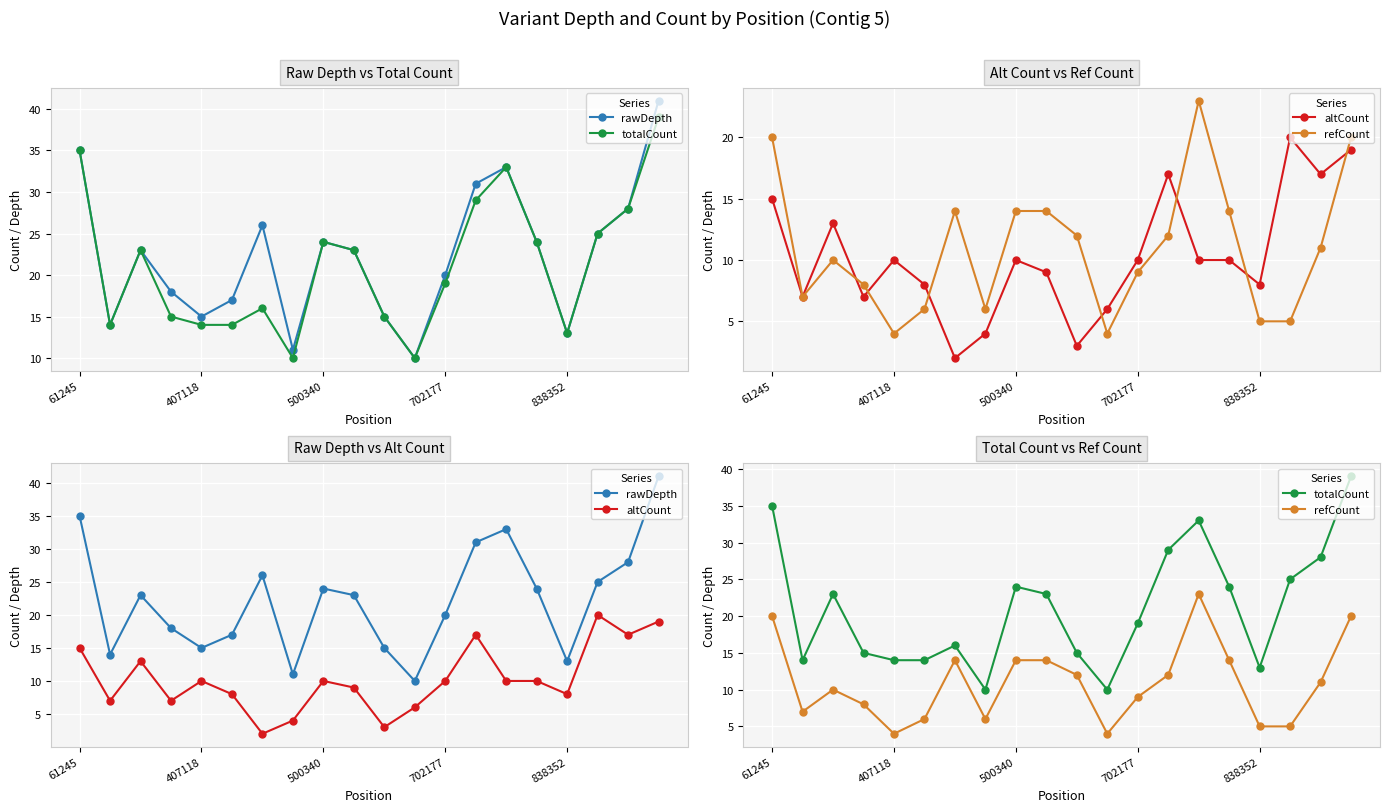

At which label is refCount closest to 13?

6